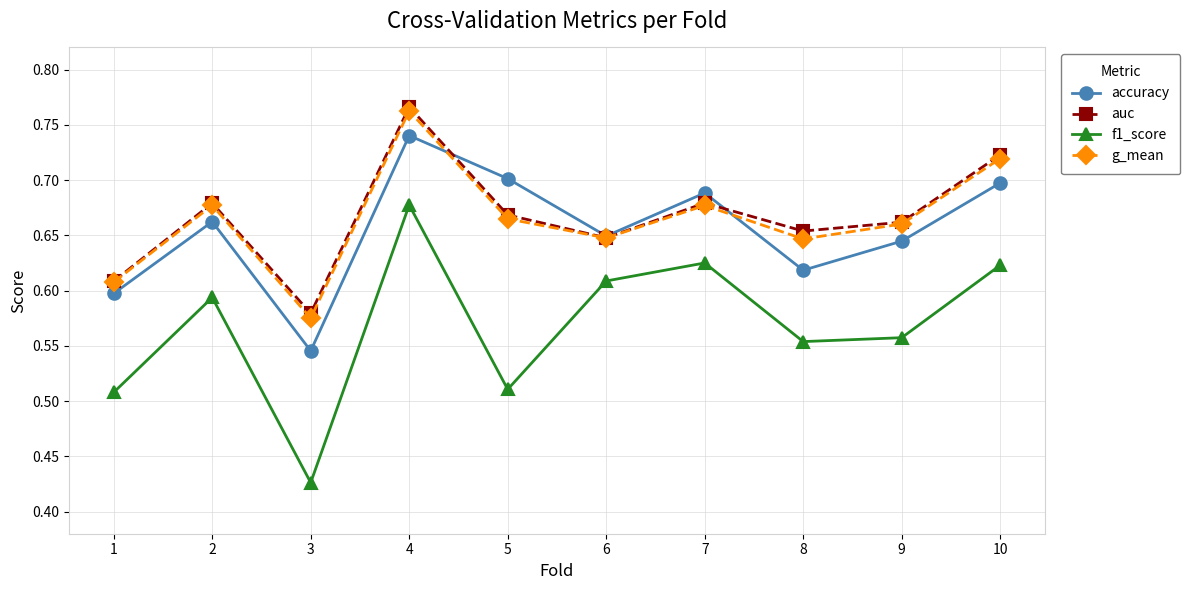

How many f1_score values are between 0 and 1?

10